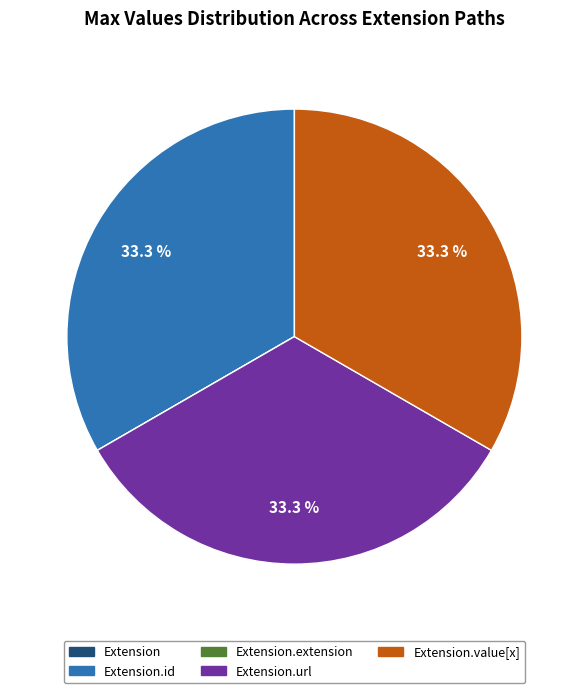

Does any single category account for the majority?

No